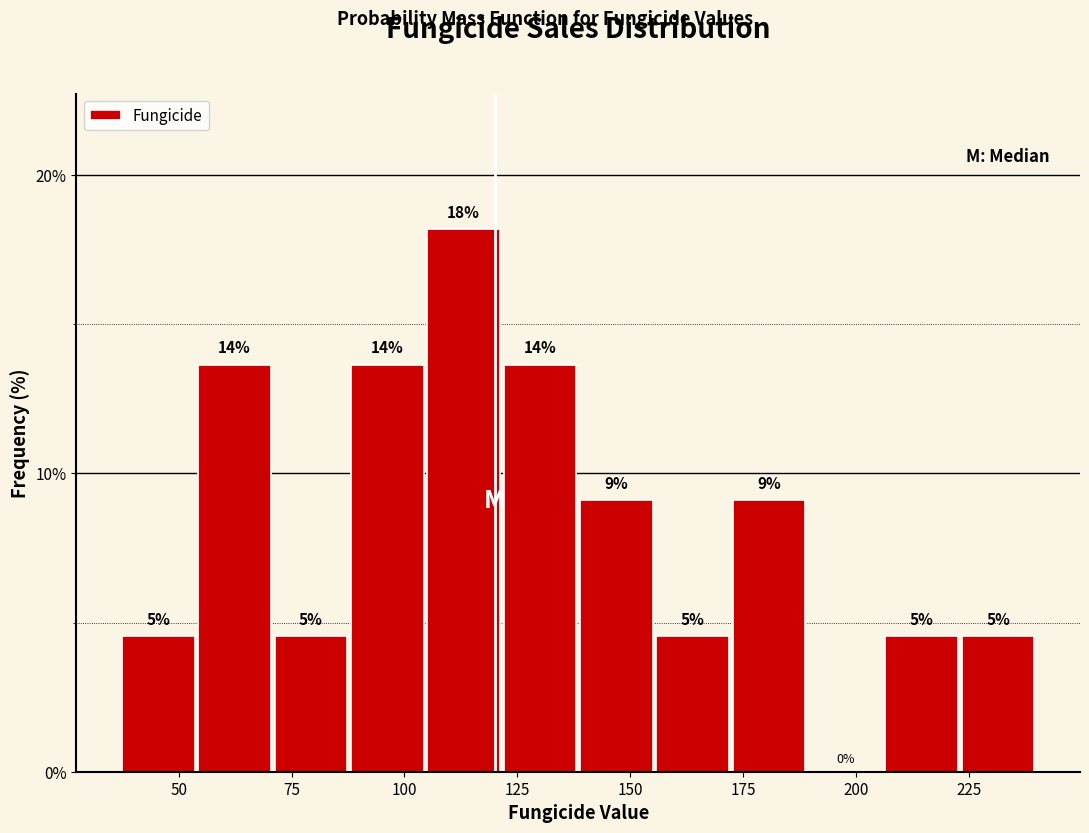

Read against the x-axis, roughly where is the centre of the tallest bar?

115